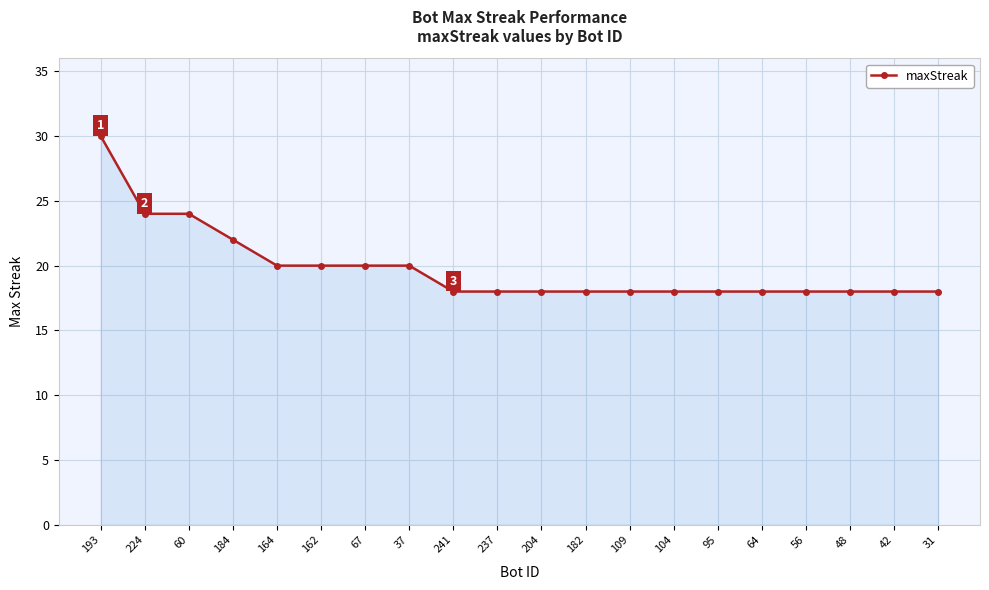

Reading right to left, transcribe all the data shown in this chart.

18	18	18	18	18	18	18	18	18	18	18	18	20	20	20	20	22	24	24	30